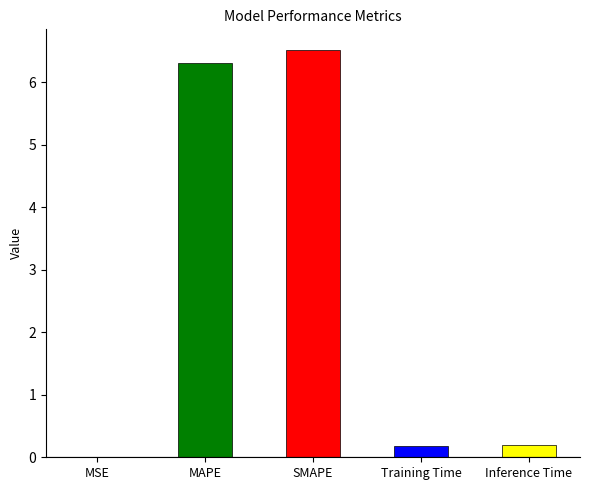

How many distinct data groups are displayed?

1